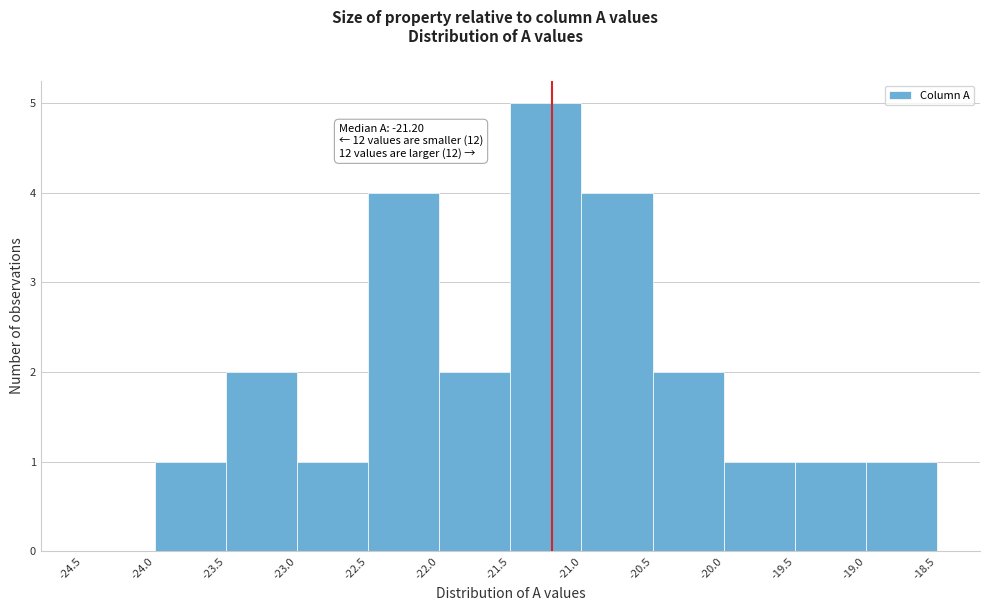

Over which range of the x-axis is the bar tallest?

-21.5 to -21.0